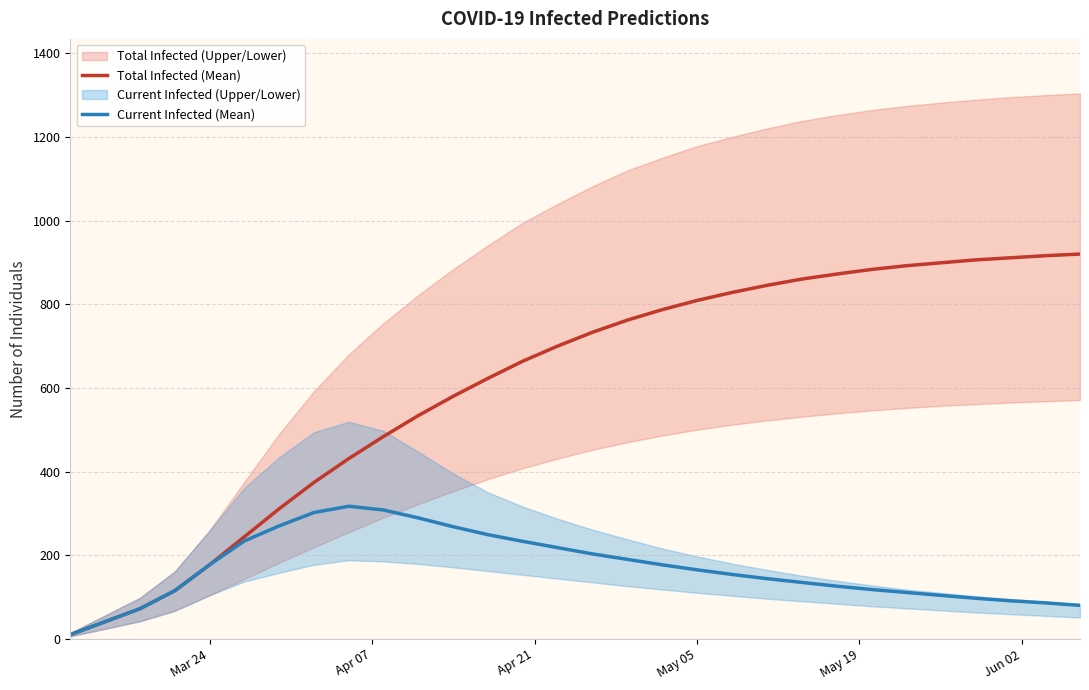

What is the maximum value for Current Infected (Mean)?

317